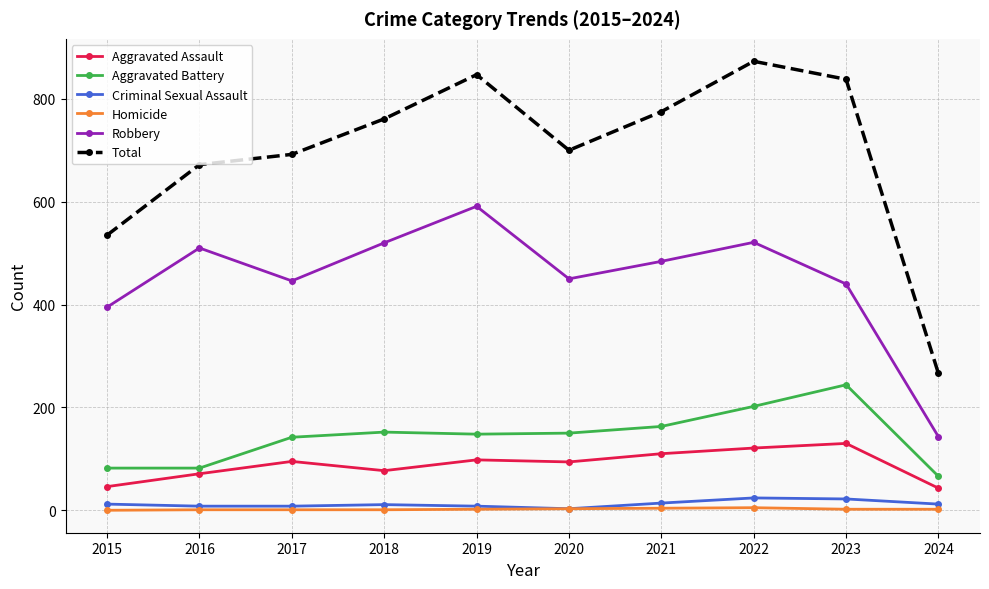

True or false: Total and Homicide intersect in this chart.

False